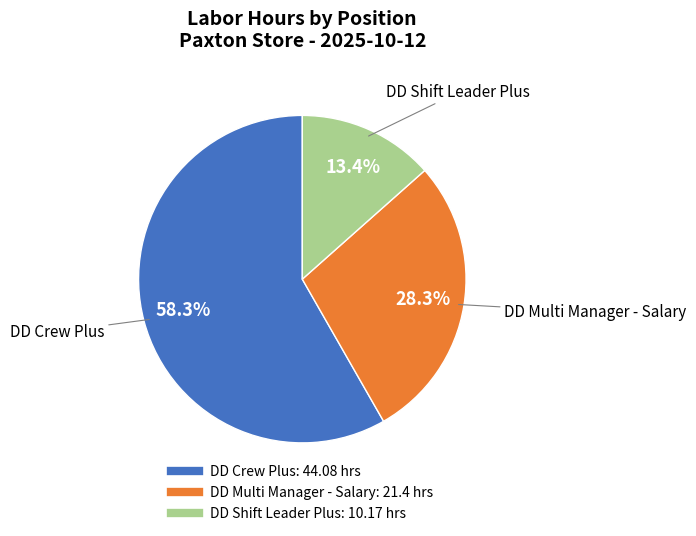

To the nearest percent, what portion does DD Crew Plus represent?

58%